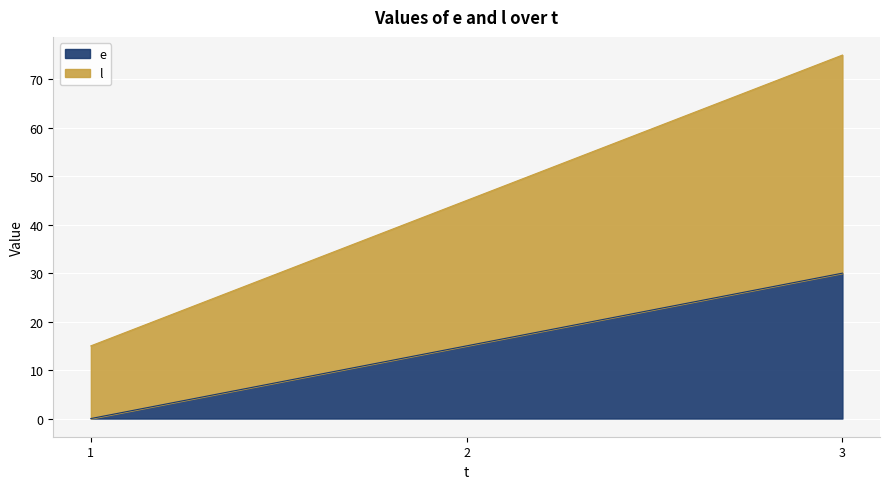

Count the number of data series in this chart.

2